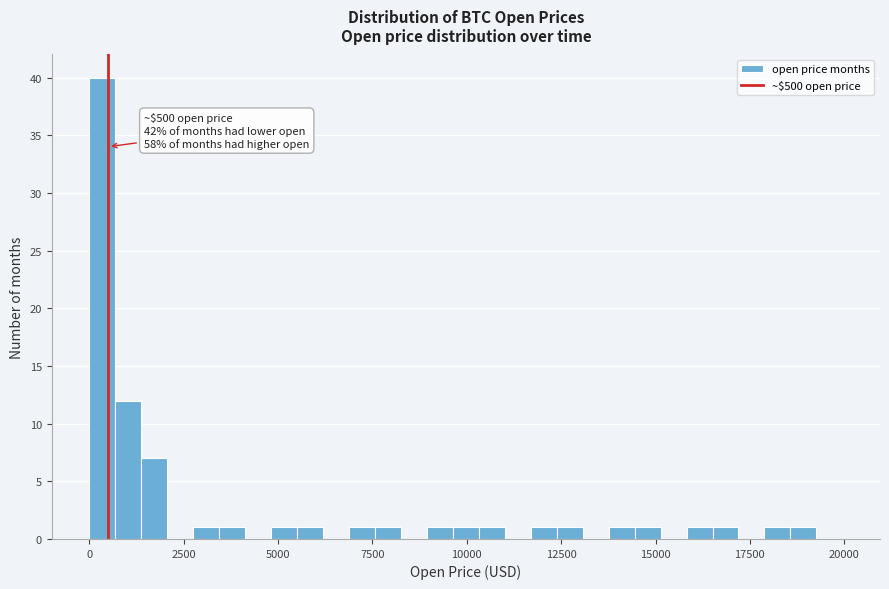

Around what value on the x-axis is the tallest bar? Give the approximate position of its centre, as read against the axis.

500